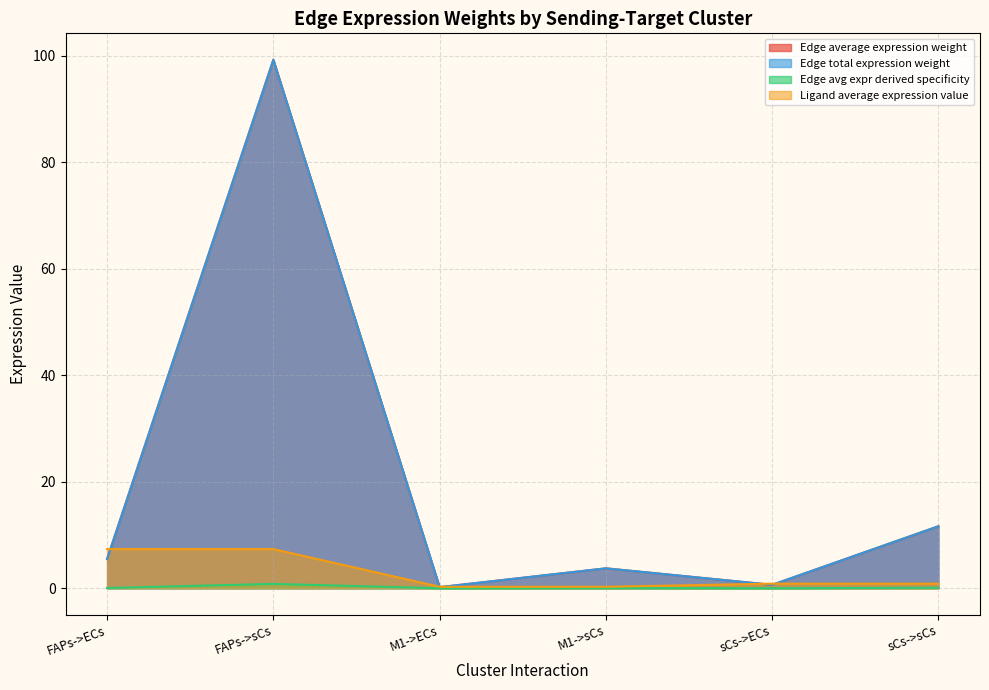

True or false: Edge avg expr derived specificity and Edge total expression weight cross at least once.

False